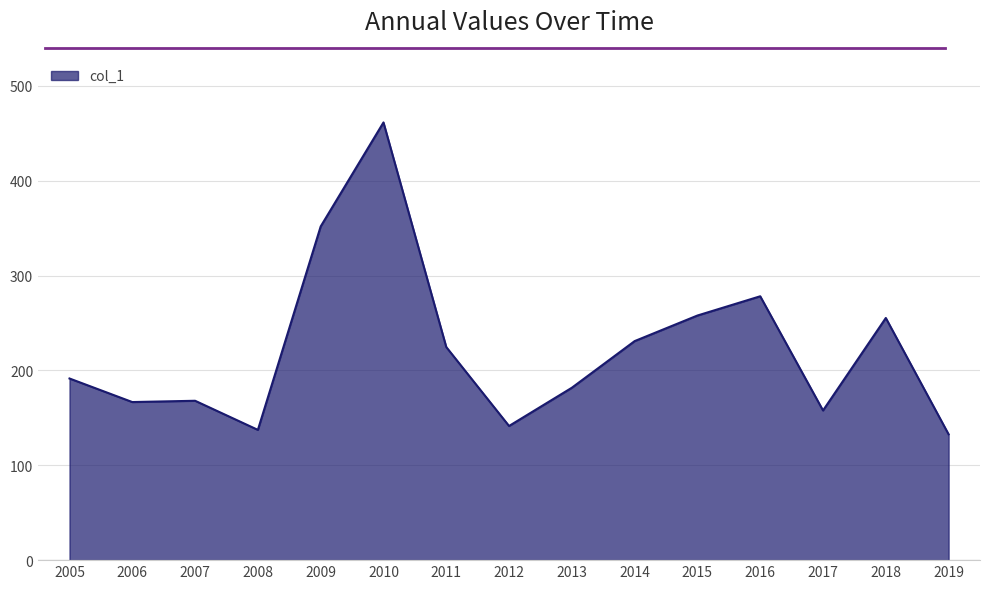

What is the difference between the maximum and minimum values?

328.8